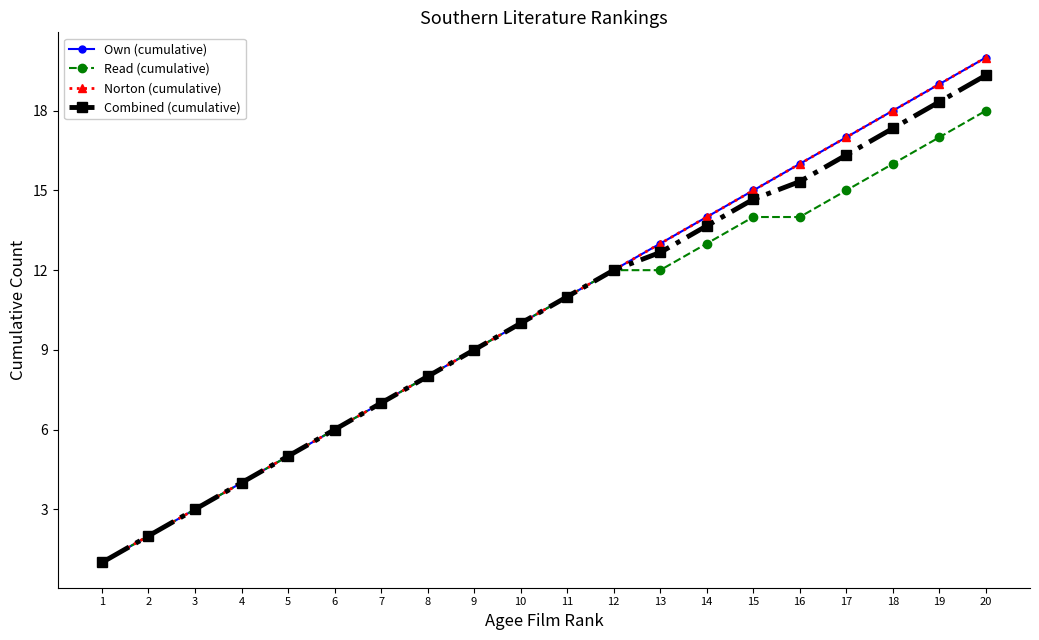

What are all the series names shown in the legend?

Own (cumulative), Read (cumulative), Norton (cumulative), Combined (cumulative)